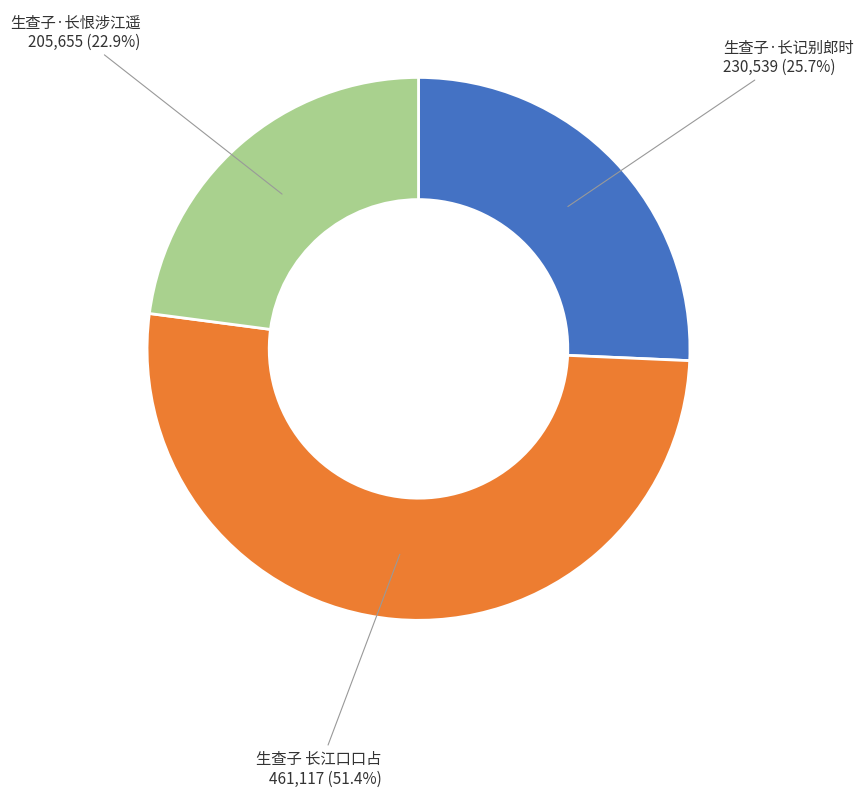

Which has a higher value, 生查子·长恨涉江遥 or 生查子·长记别郎时?

生查子·长记别郎时